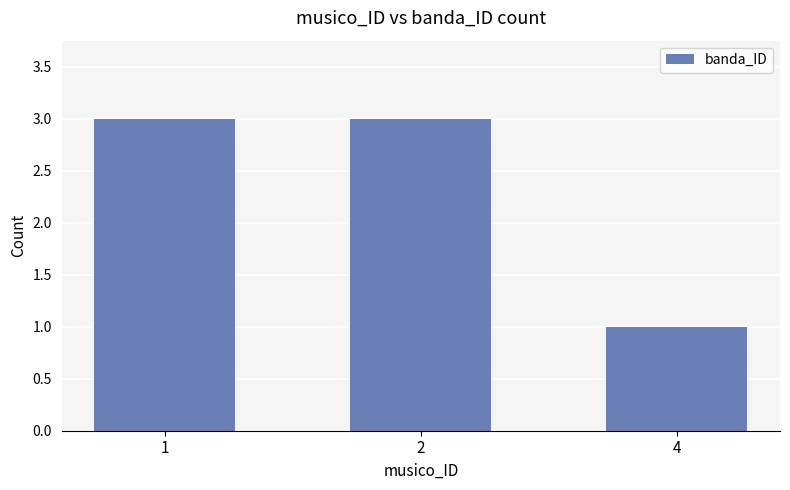

What is the sum of all values?

7